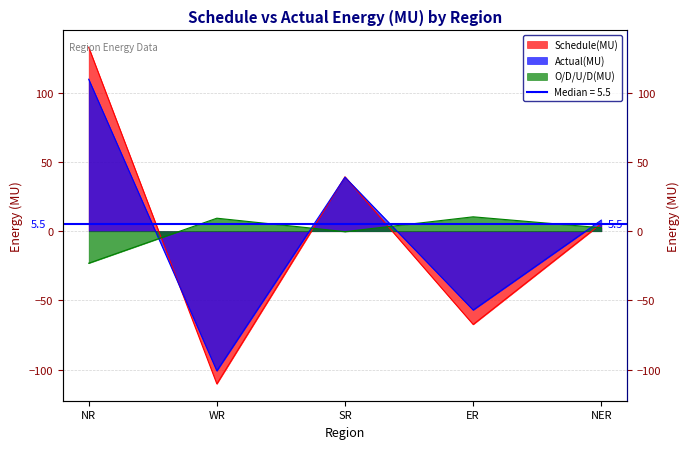

What is the label of the 3rd point from the right?

SR